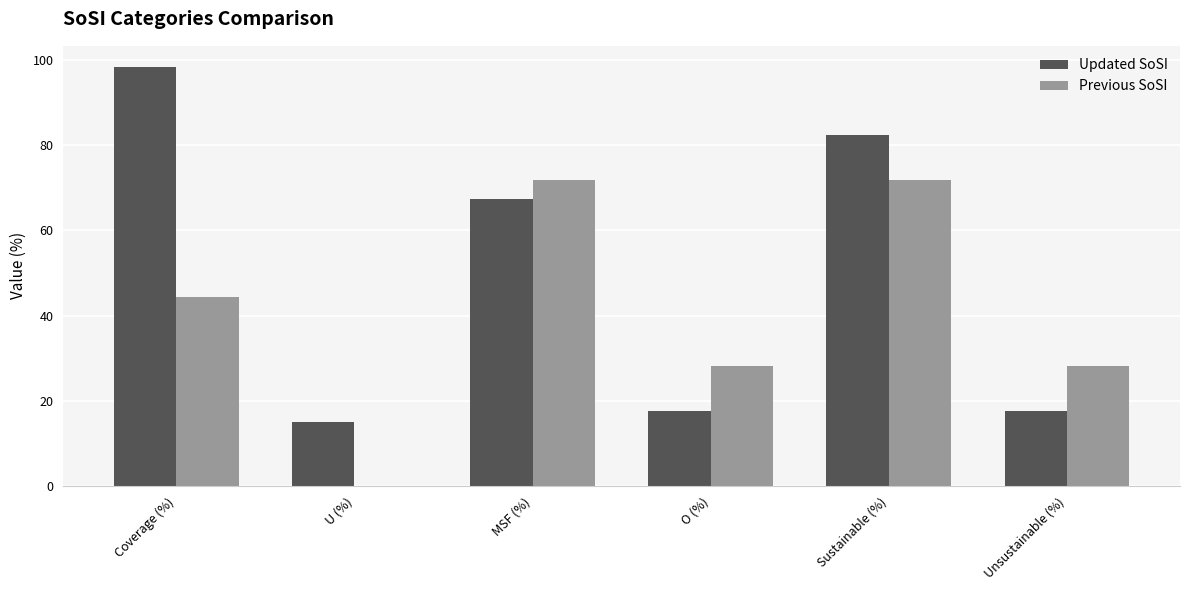

Is the value of Previous SoSI at Unsustainable (%) greater than the value of Updated SoSI at Coverage (%)?

No